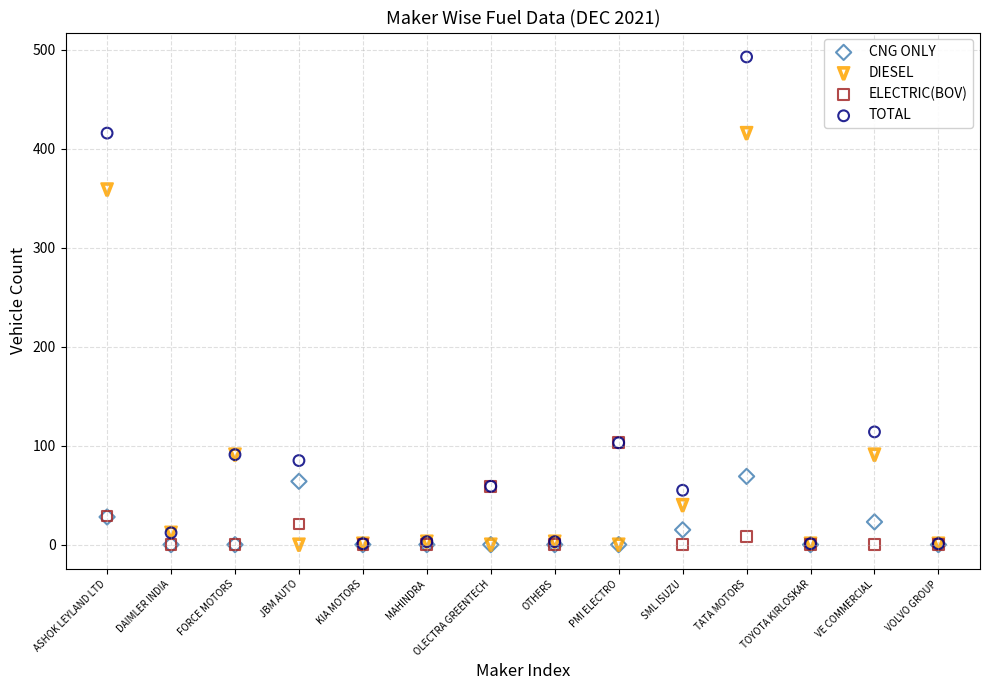

Across all series, what Y value is closest to 246?

359